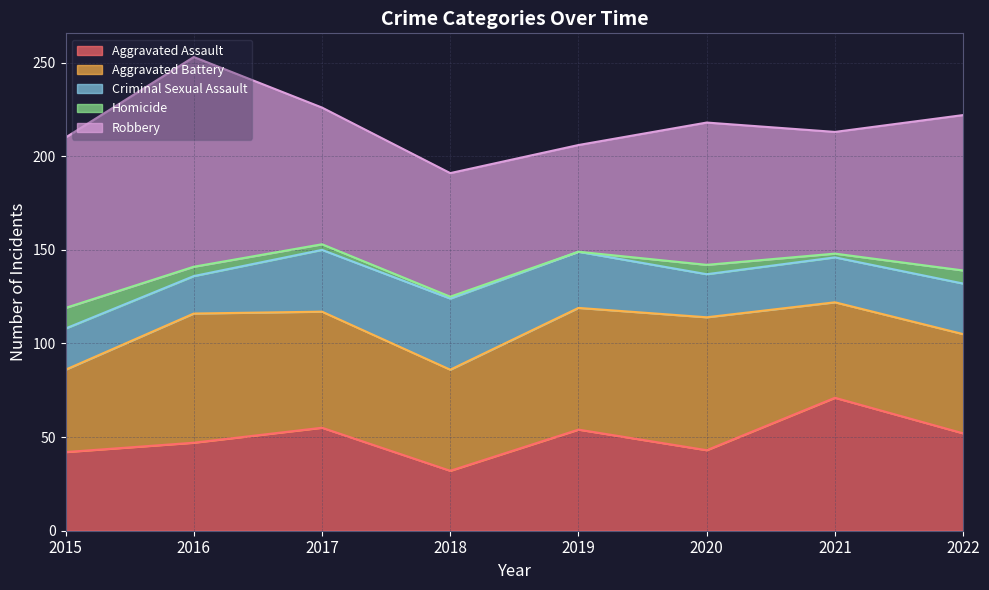

List the labels in order of Aggravated Assault value, smallest first.

2018, 2015, 2020, 2016, 2022, 2019, 2017, 2021